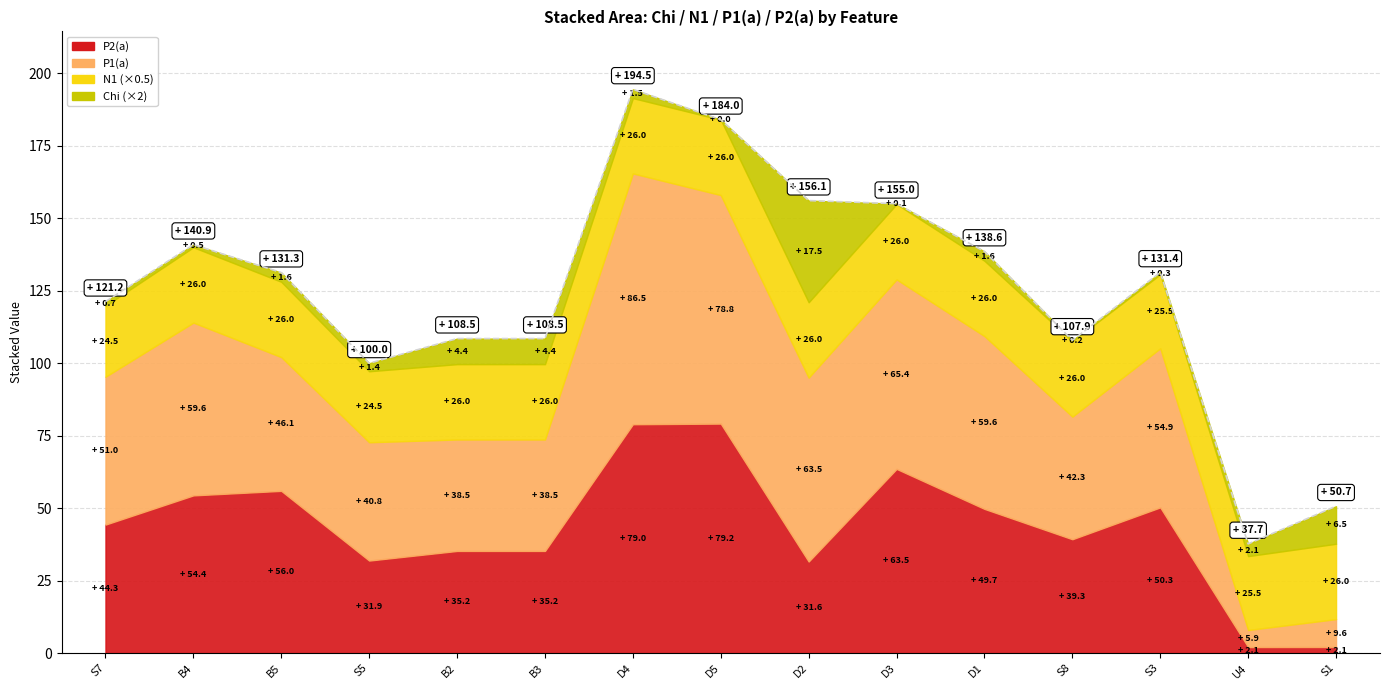

Count the number of categories in the chart.

15